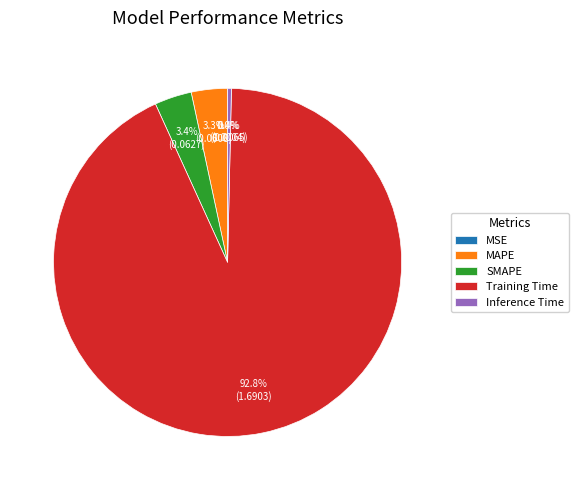

Which slice represents more than half of the pie?

Training Time